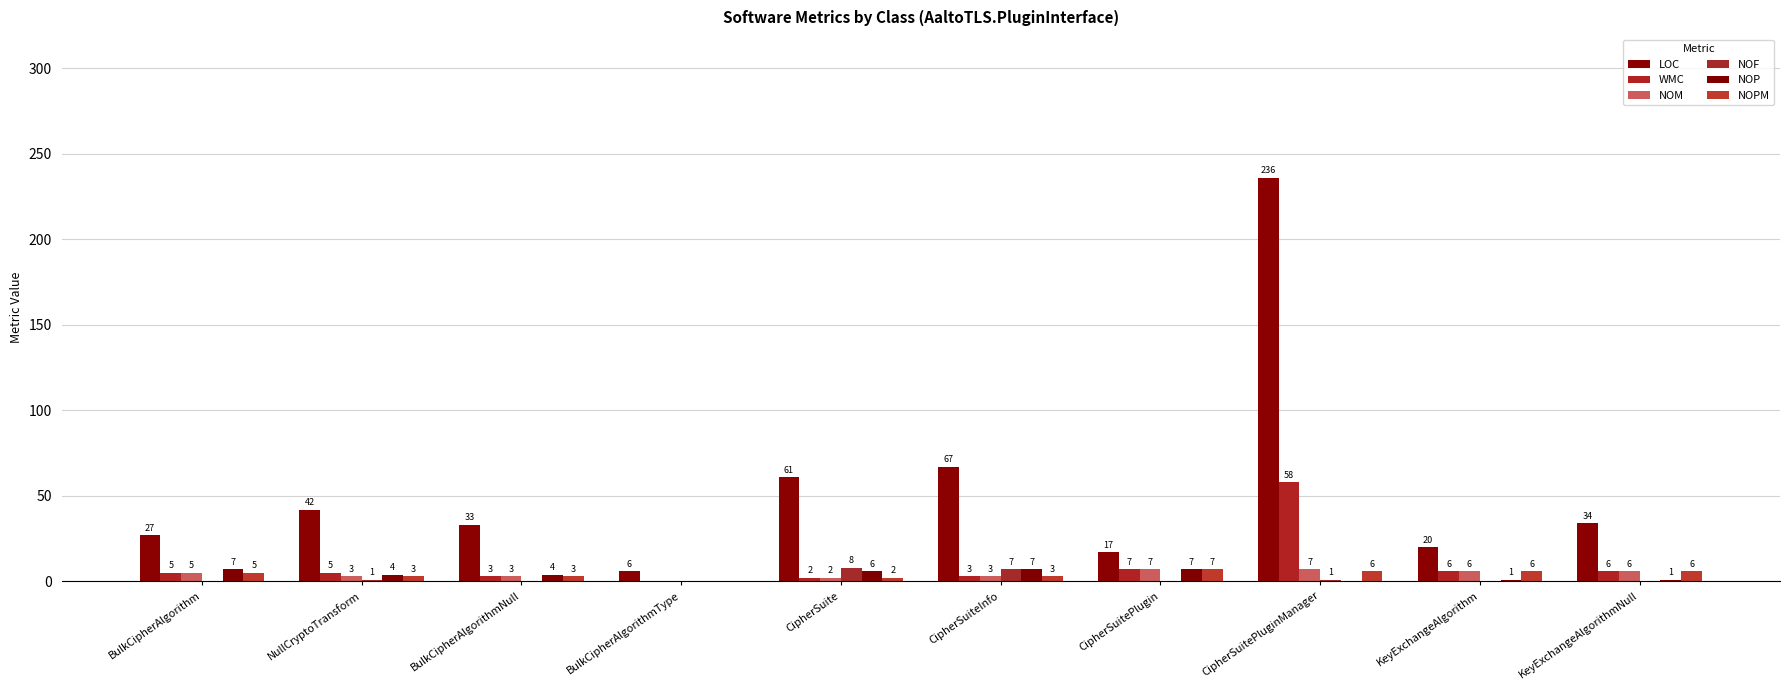

At which category is the sum across all series the highest?

CipherSuitePluginManager